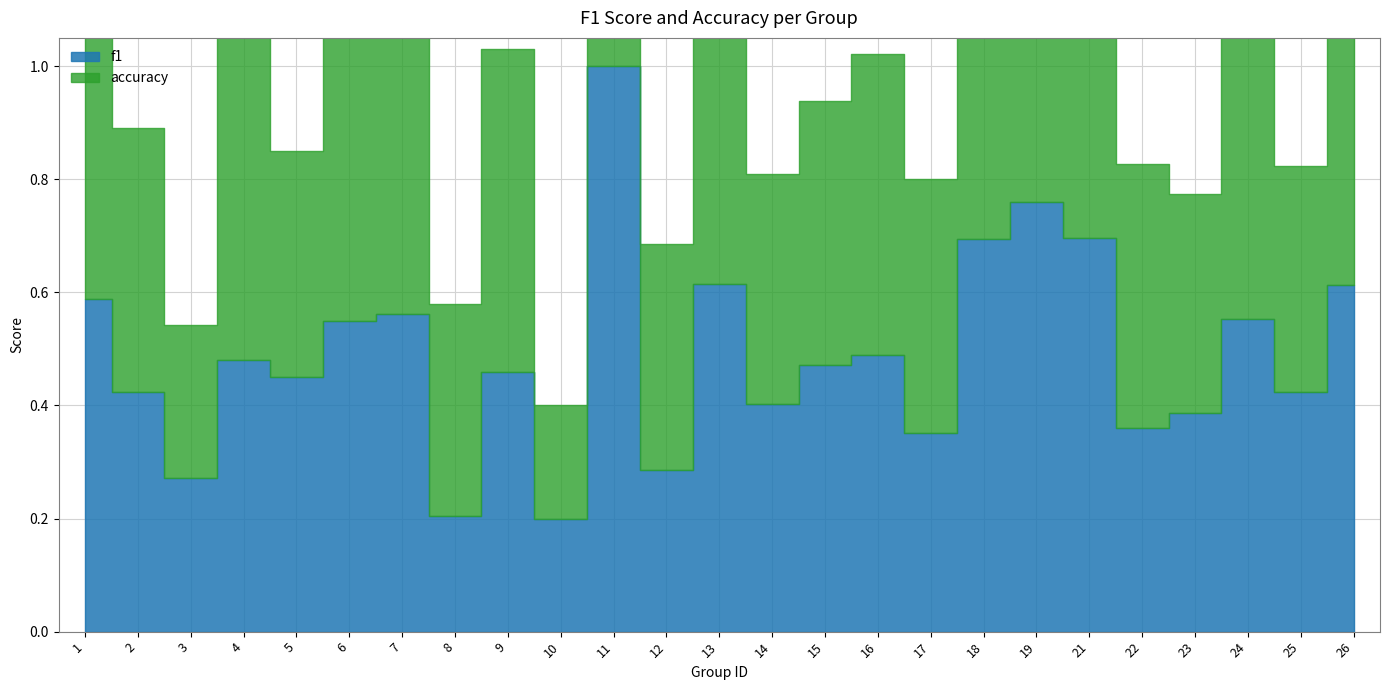

At how many categories does at least one series exceed 0?

25